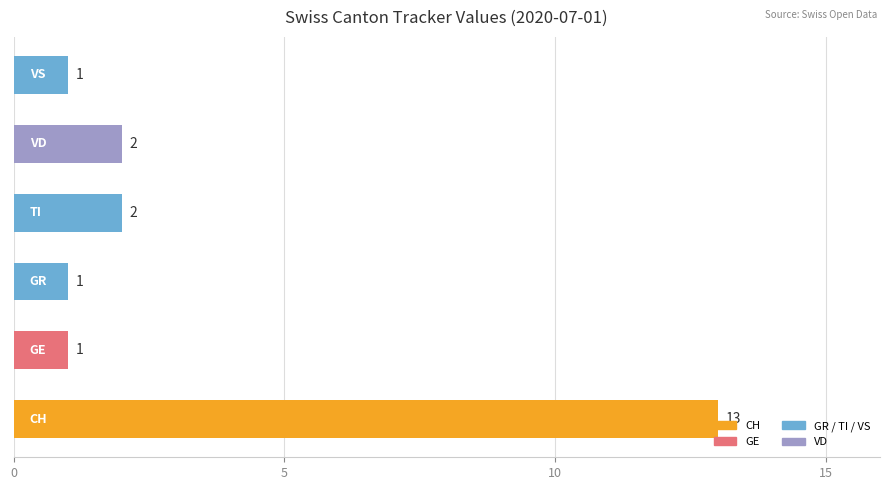

What is the greatest value displayed?

13